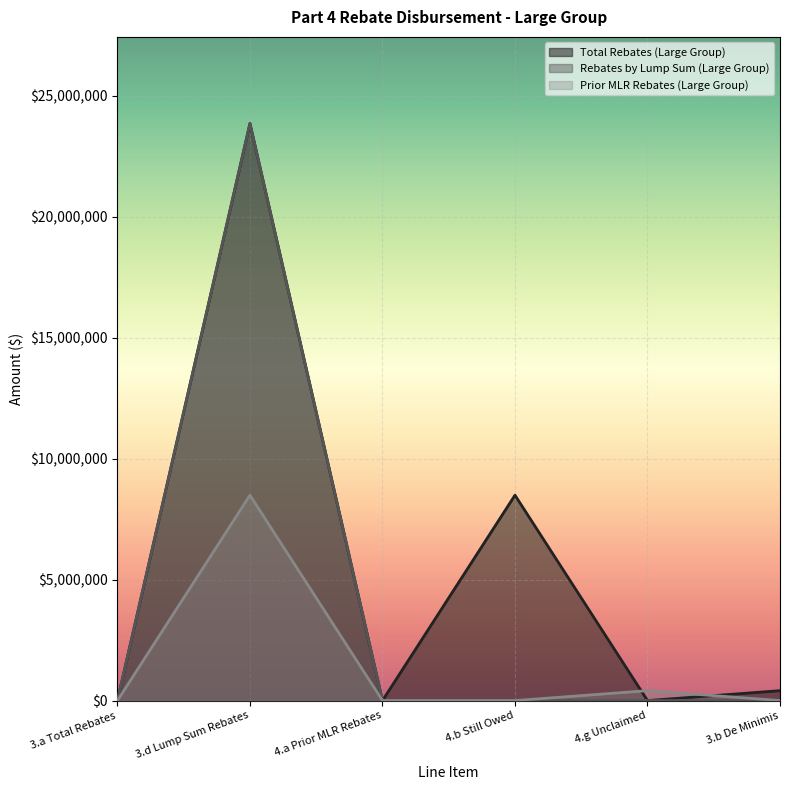

Between which two adjacent categories do Total Rebates (Large Group) and Prior MLR Rebates (Large Group) first intersect?

4.b Still Owed and 4.g Unclaimed